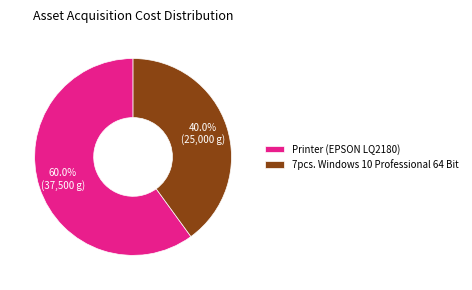

What is the ratio of the value at Printer (EPSON LQ2180) to the value at 7pcs. Windows 10 Professional 64 Bit?

1.5